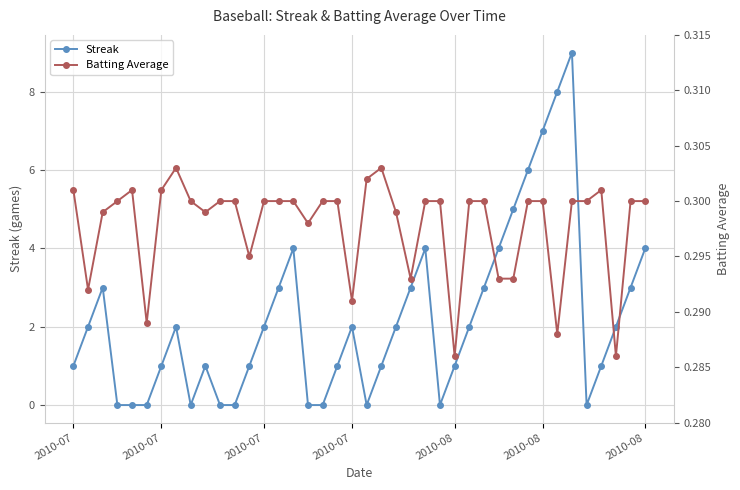

True or false: Batting Average and Streak intersect in this chart.

True